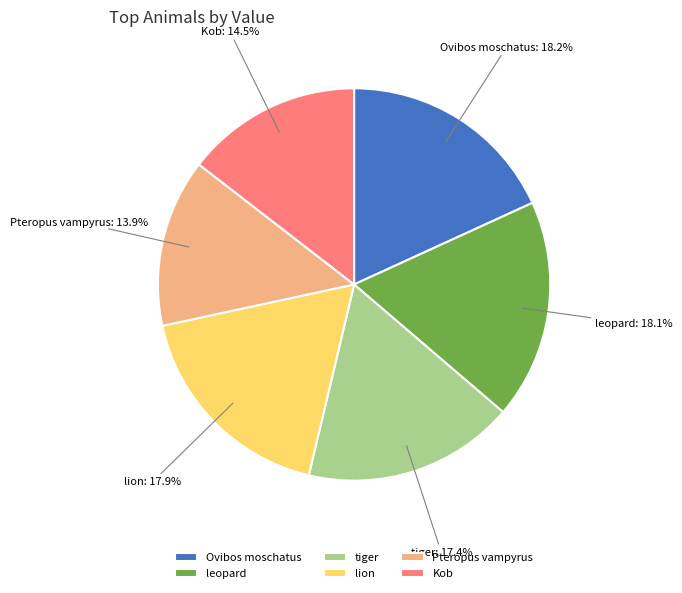

Do Pteropus vampyrus and lion together represent more than half of the pie?

No